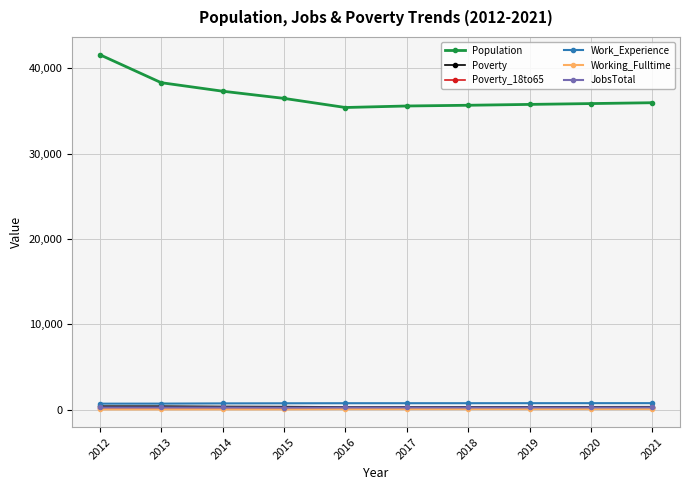

What is the value of the Poverty_18to65 point at the 7th from the left?

214